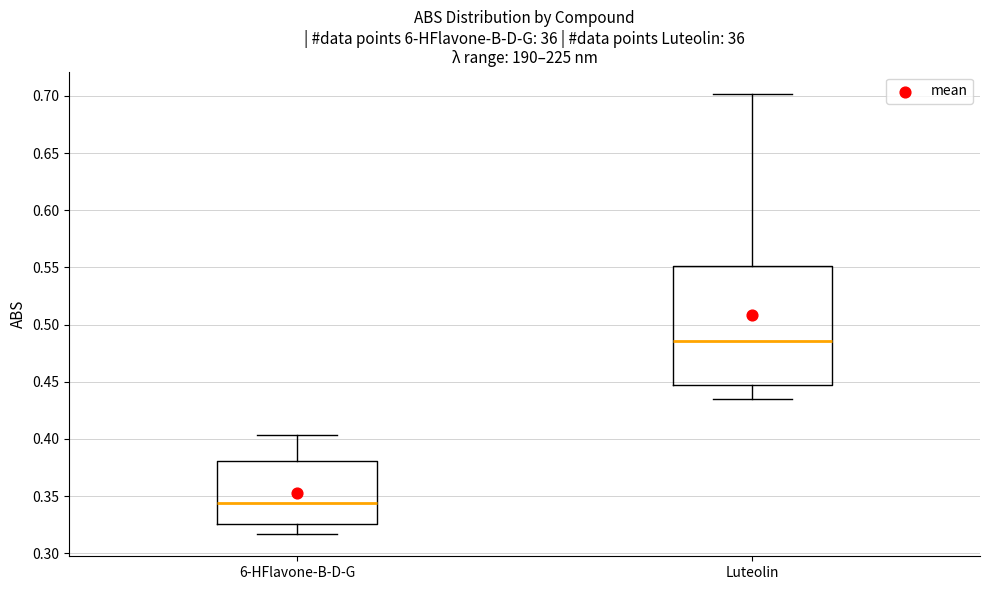

Which box has the highest median line?

Luteolin